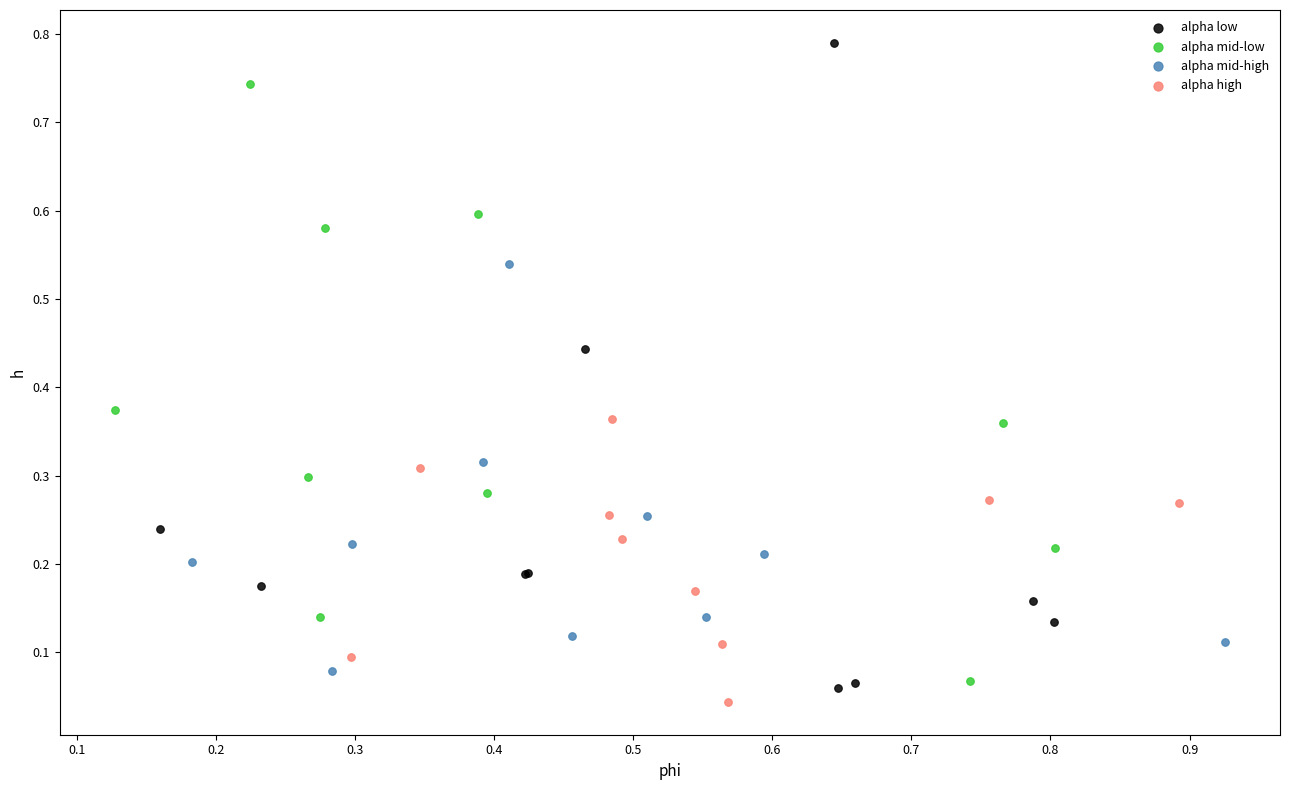

Which series reaches the maximum Y coordinate?

alpha low